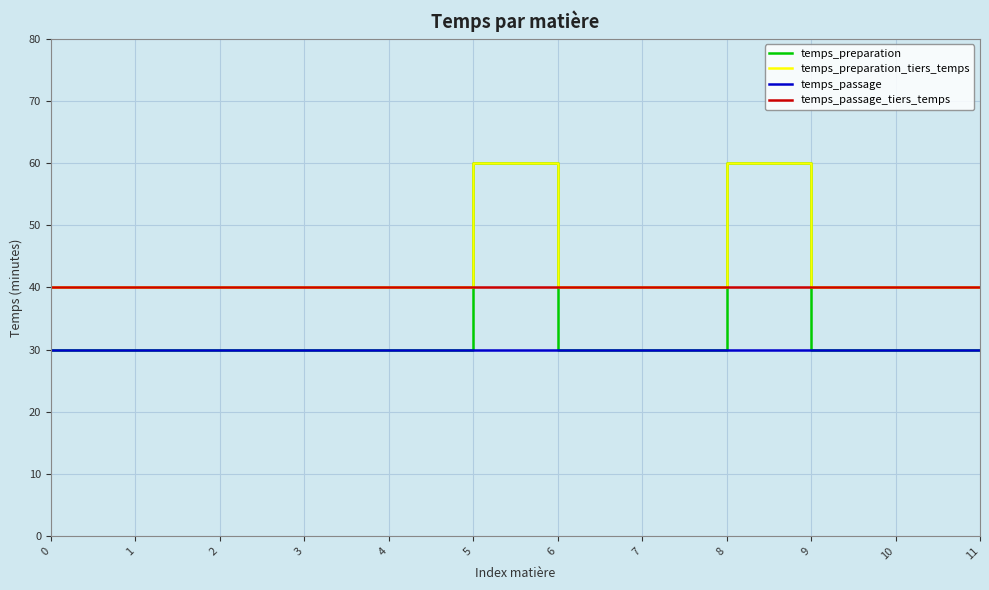

What is the greatest value displayed?

60